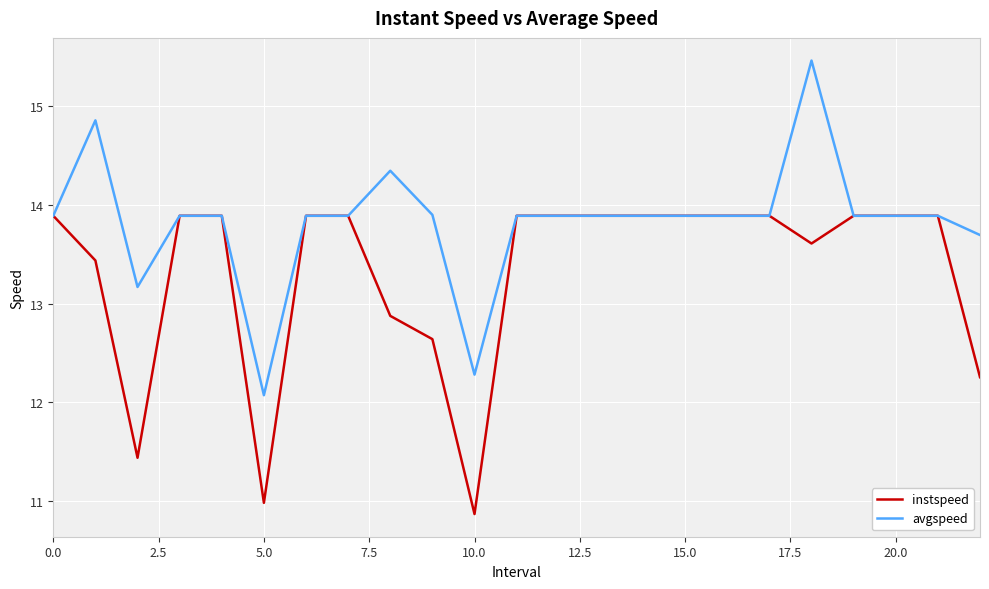

List the series in order of their peak value, lowest first.

instspeed, avgspeed